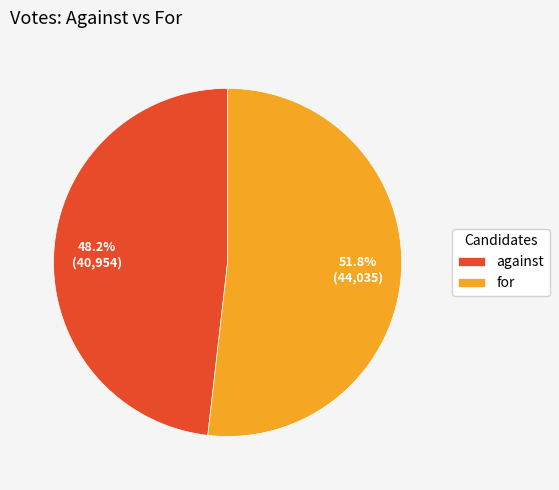

Is there any slice that represents more than half of the pie?

Yes